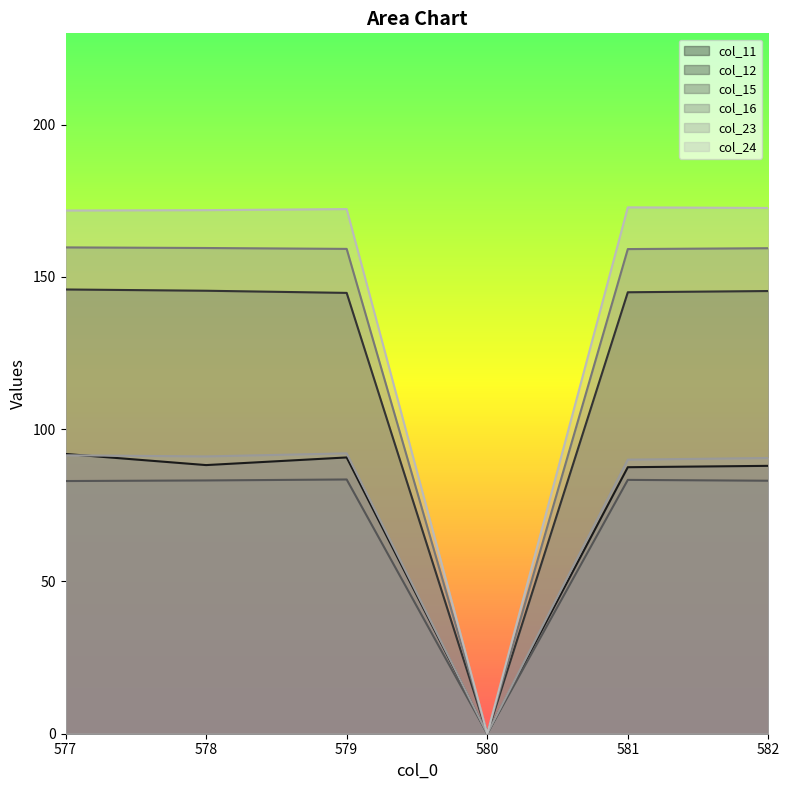

Which has a higher value, 577 or 581?

577